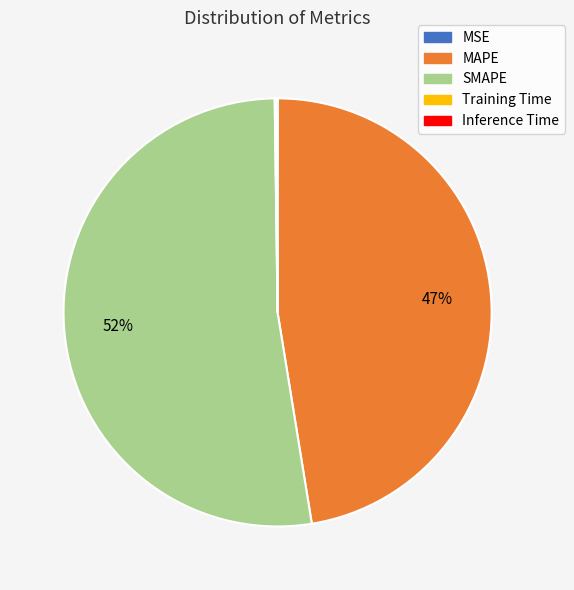

To the nearest percent, what is the average slice percentage?

20%